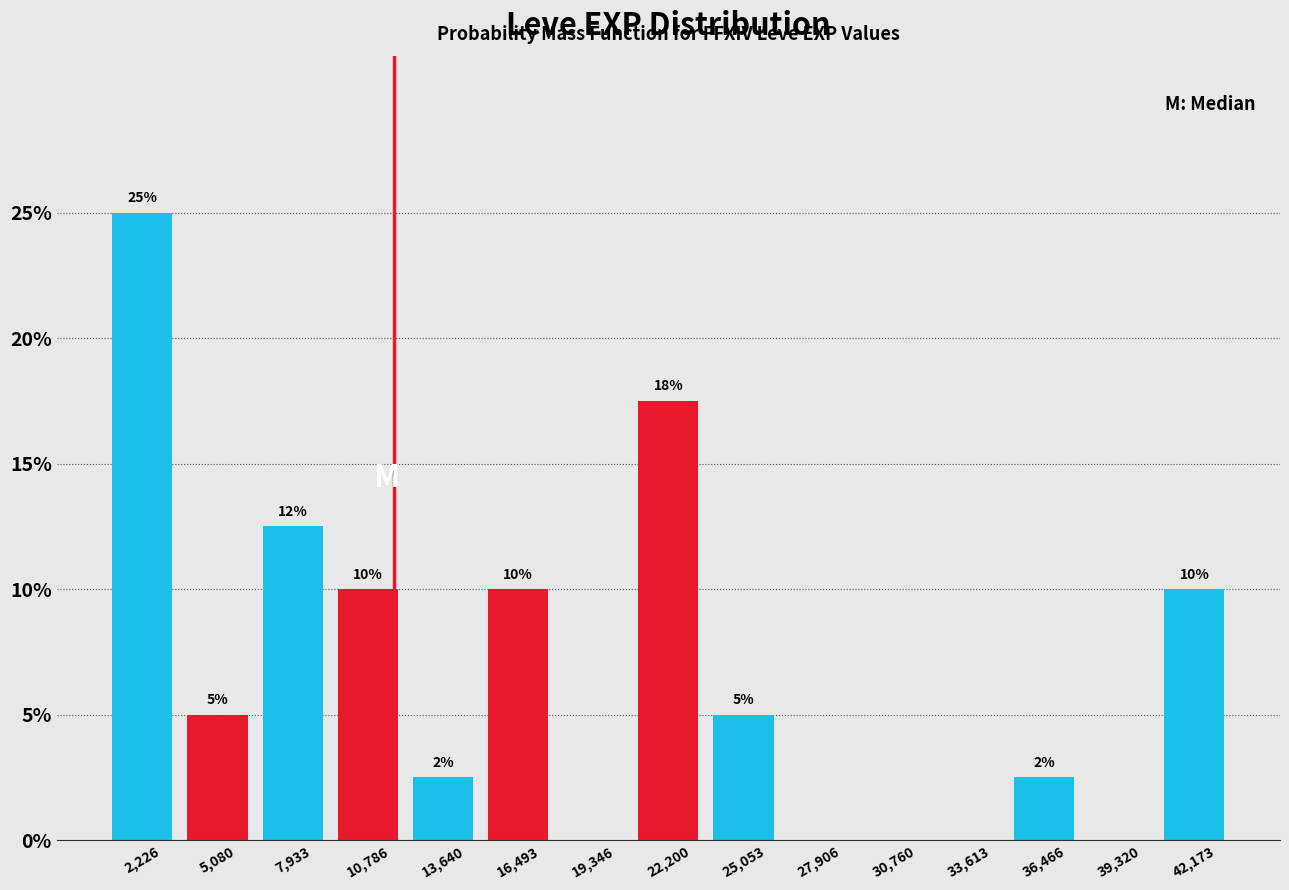

Over which range of the x-axis is the bar tallest?

1000 to 3500